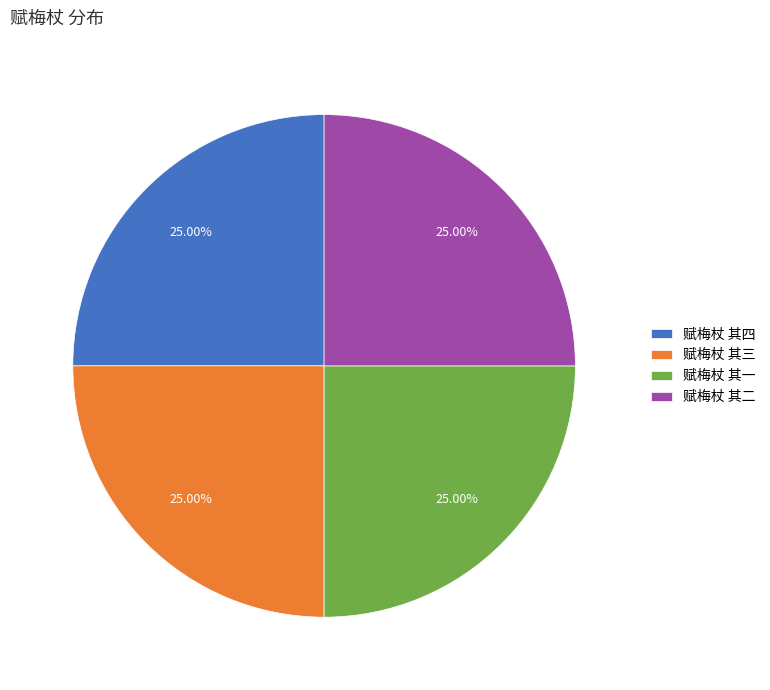

To the nearest percent, what is the combined percentage of 赋梅杖 其四 and 赋梅杖 其一?

50%